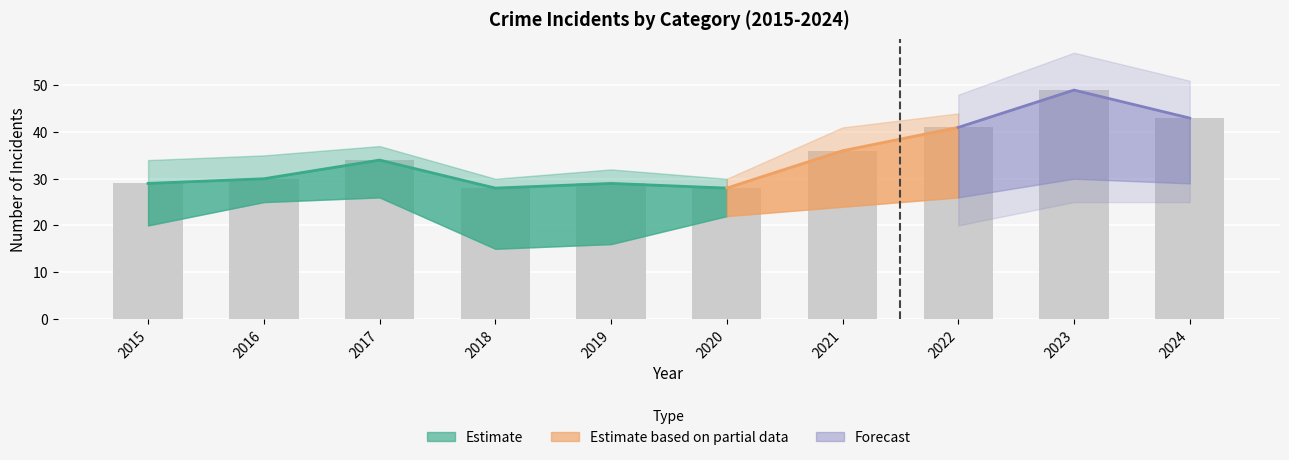

True or false: Criminal Sexual Assault has a value of 1 at 2020.

False